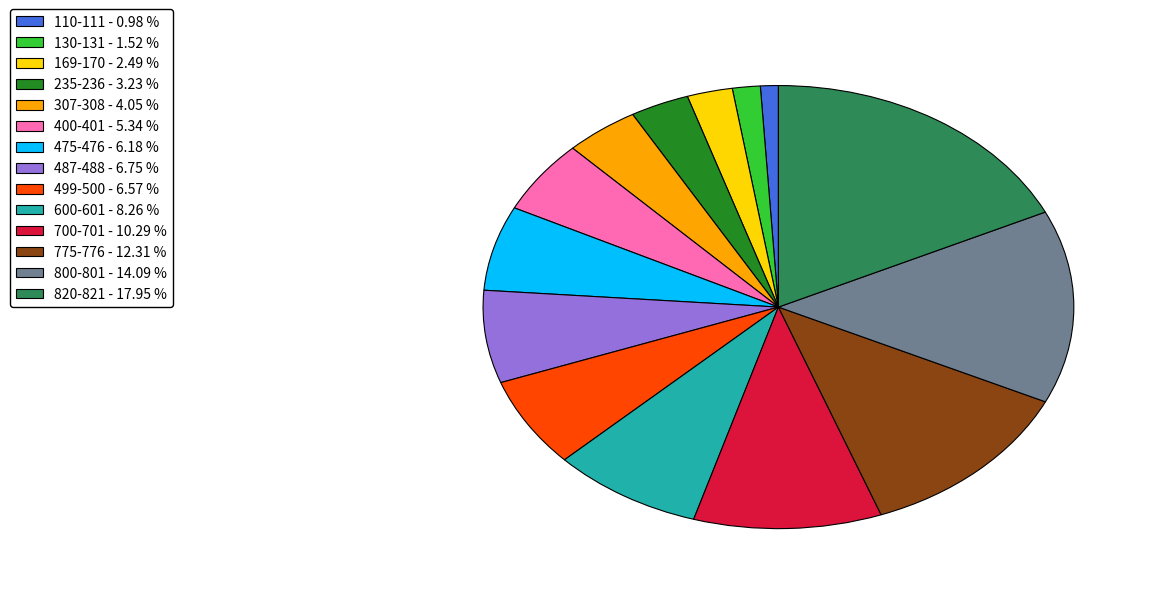

Is 130-131 the majority of the pie?

No